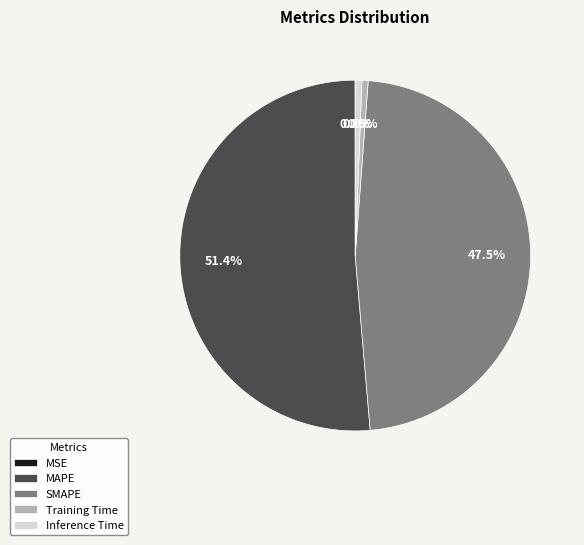

Is it true that MAPE is 46% of the pie?

False